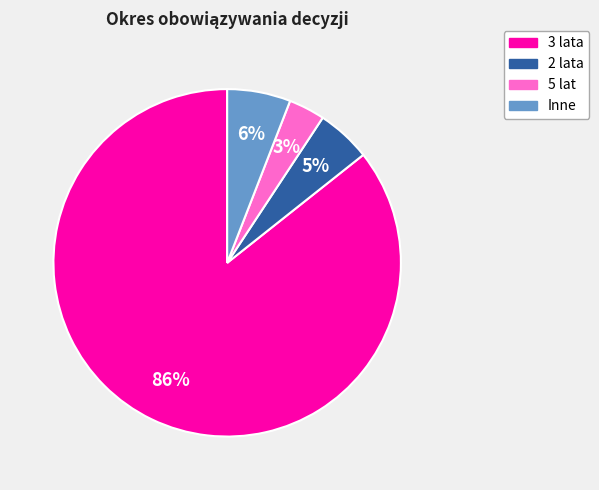

To the nearest percent, what is the average slice percentage?

25%